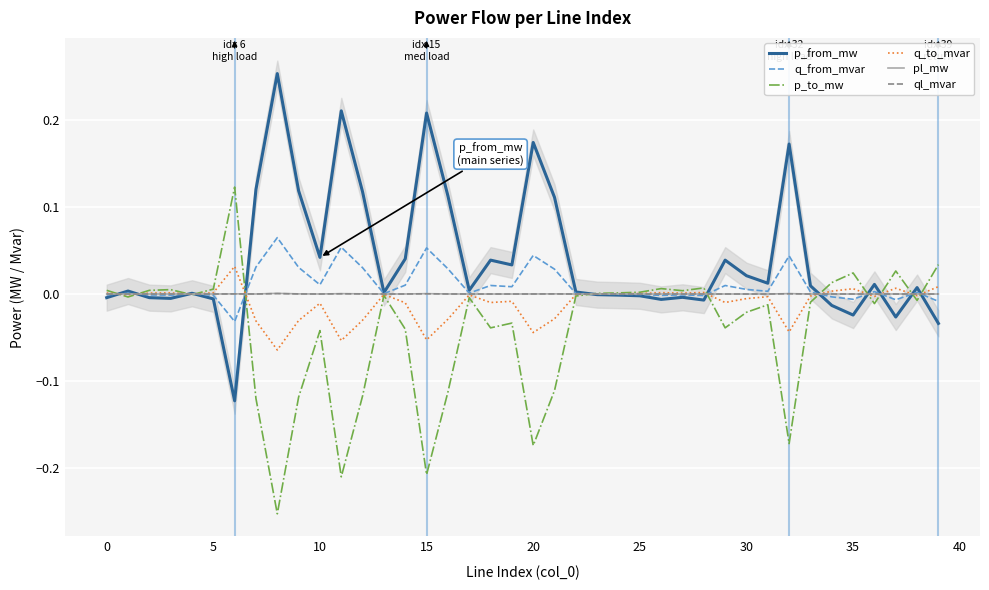

How many values in the ql_mvar series exceed 0?

29